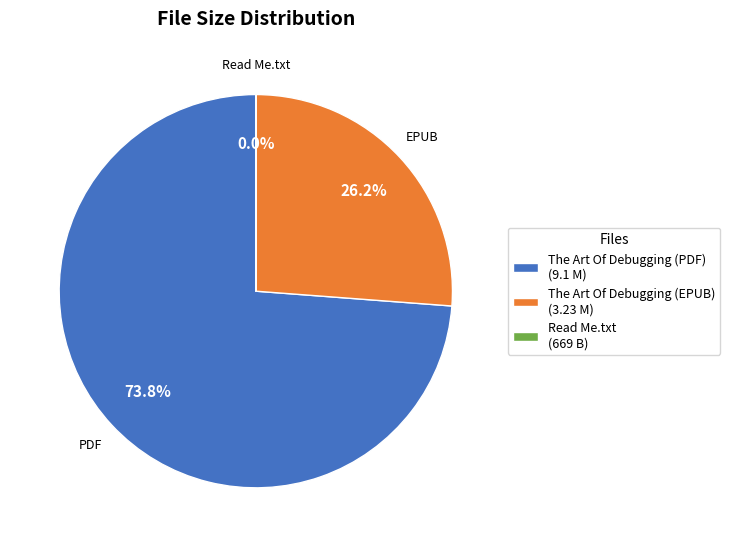

Does any single category account for the majority?

Yes